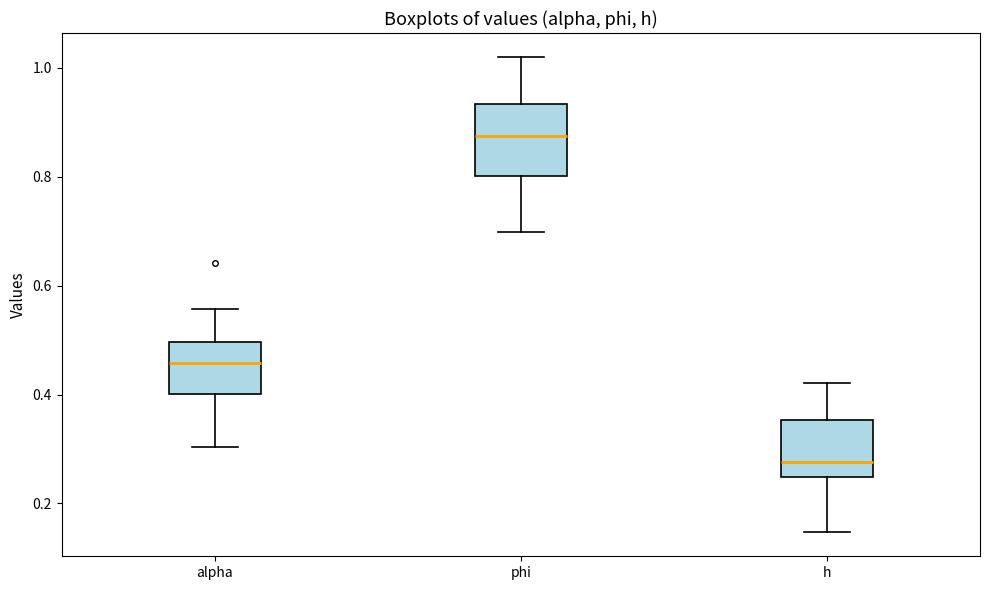

Which box's median line is the lowest?

h